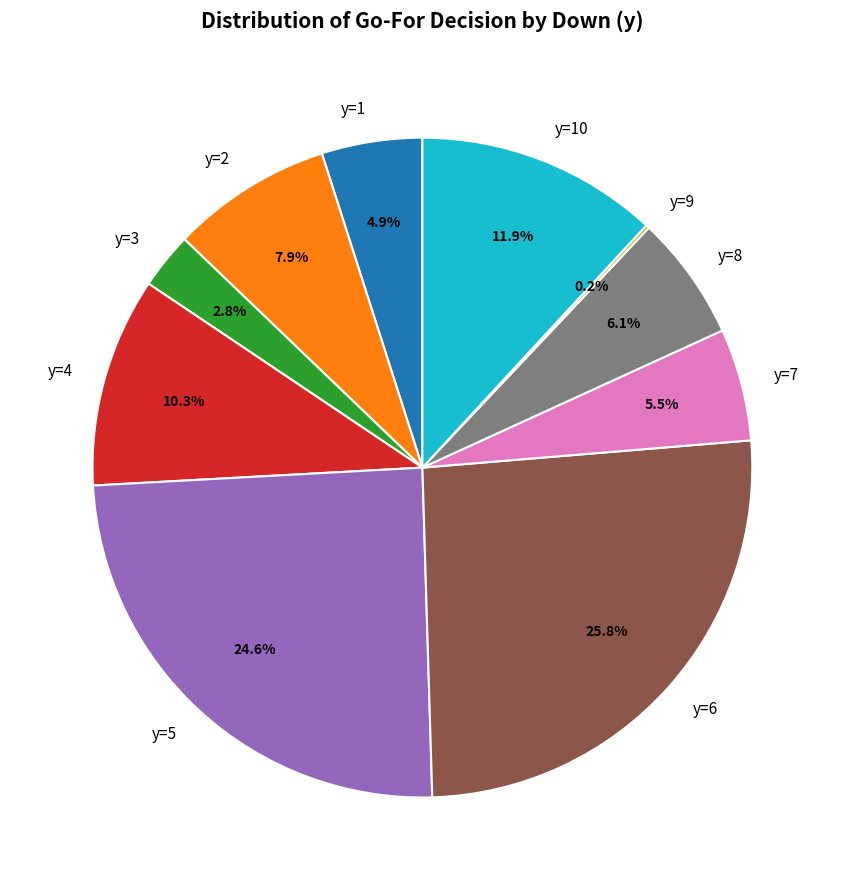

Which slice is the largest?

y=6